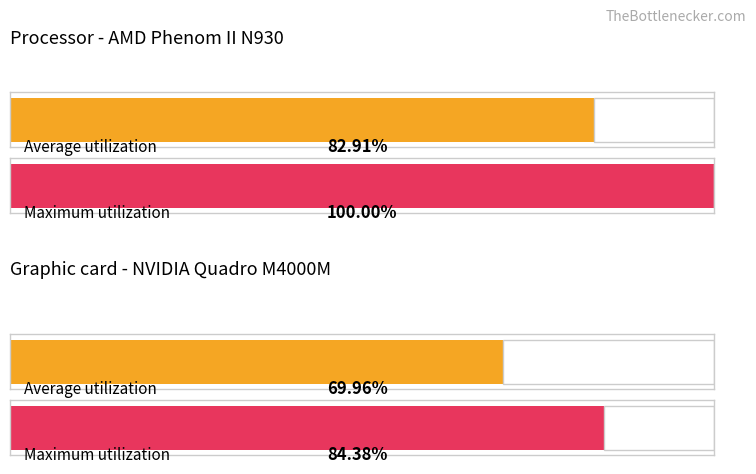

How many bars are there in each group?

2